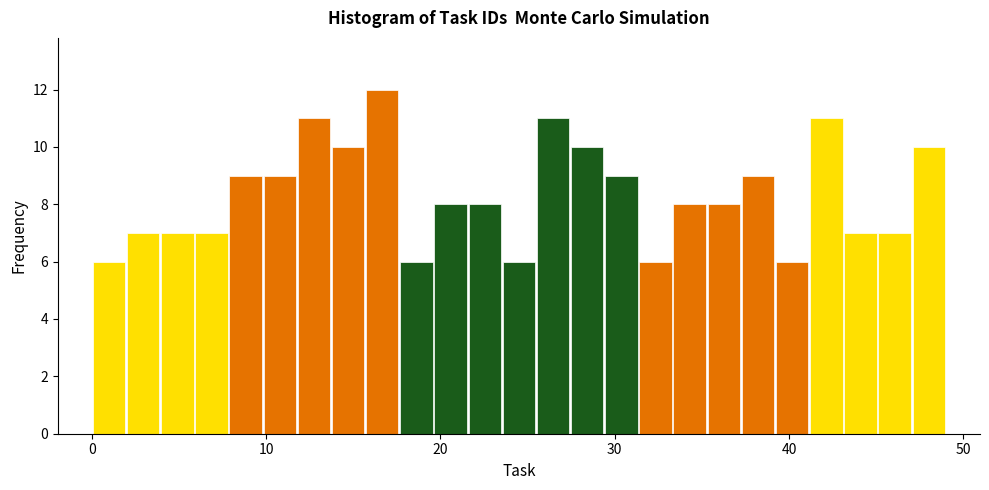

Around what value on the x-axis is the tallest bar? Give the approximate position of its centre, as read against the axis.

17